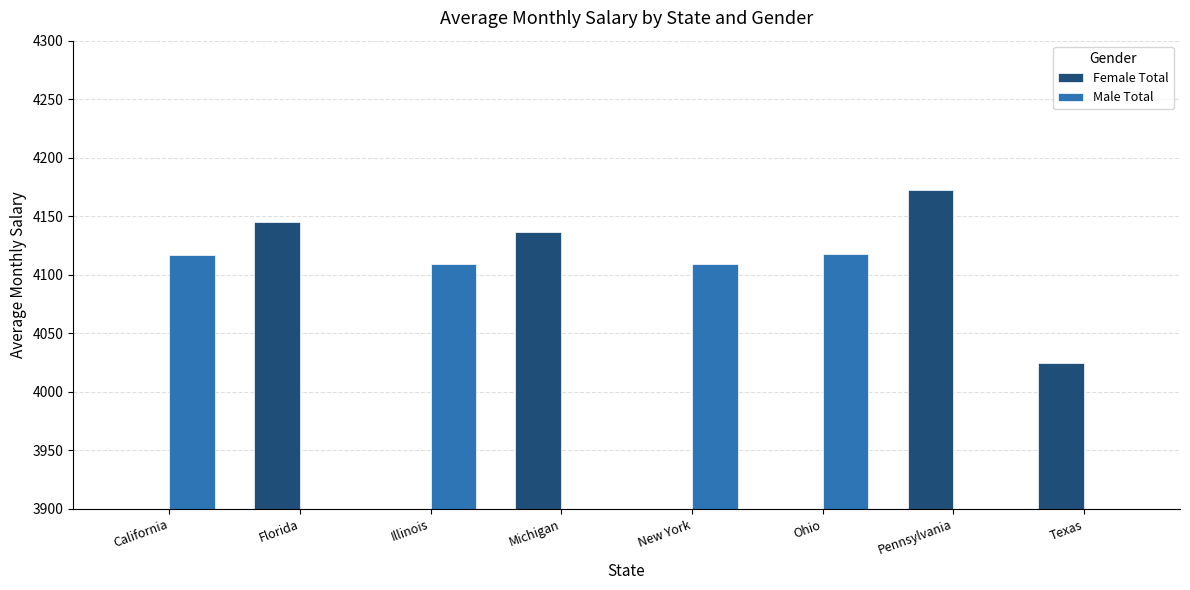

How many data points in Male Total are above 4109?

4